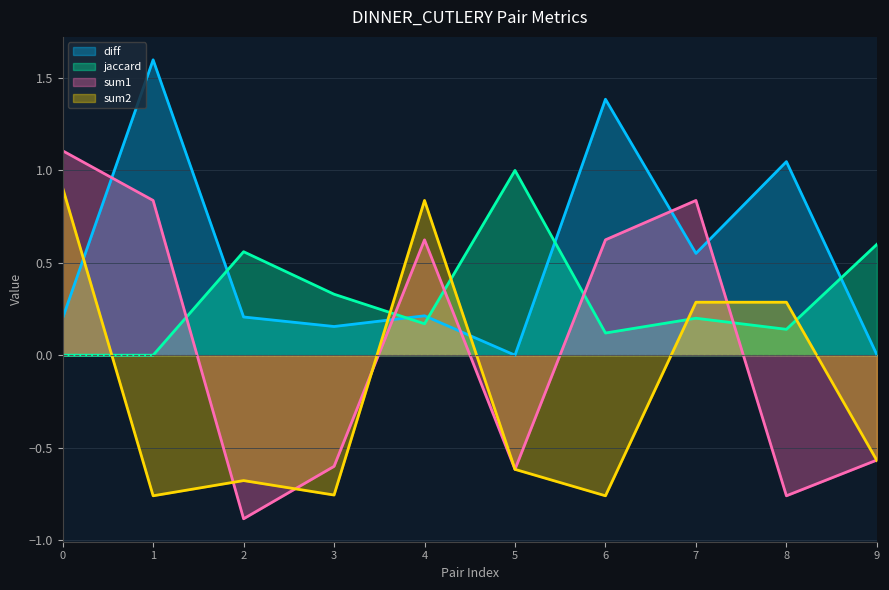

Which series ends up on top after the final intersection of sum1 and jaccard?

jaccard